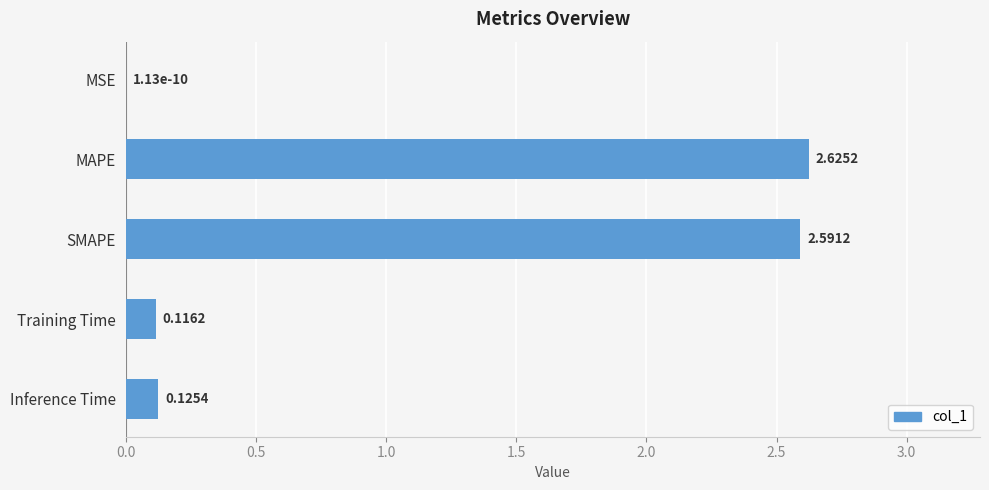

Are the bars horizontal?

Yes